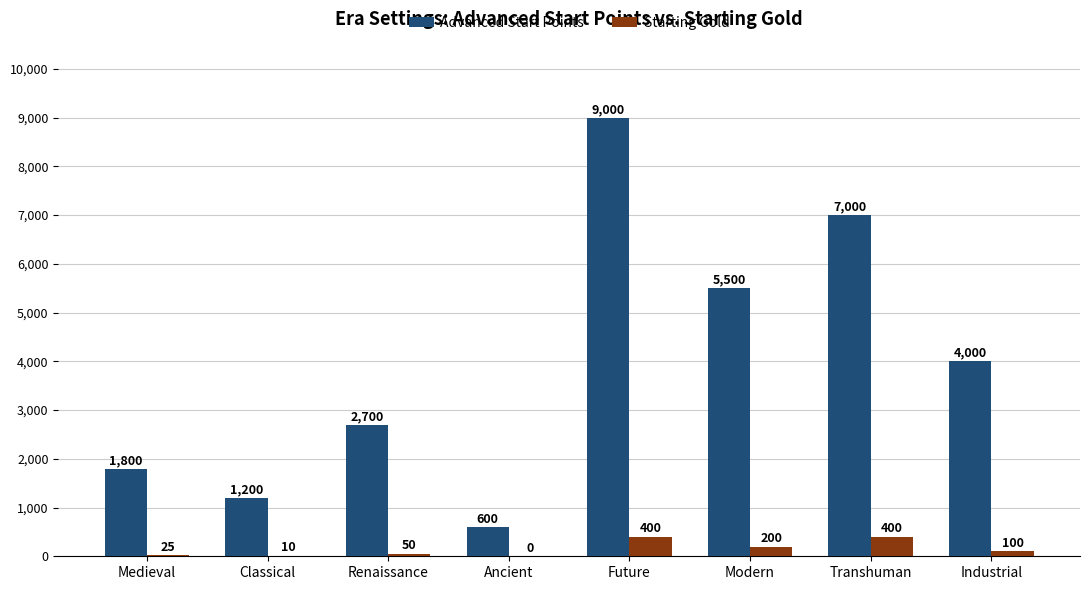

What are all the series names shown in the legend?

Advanced Start Points, Starting Gold